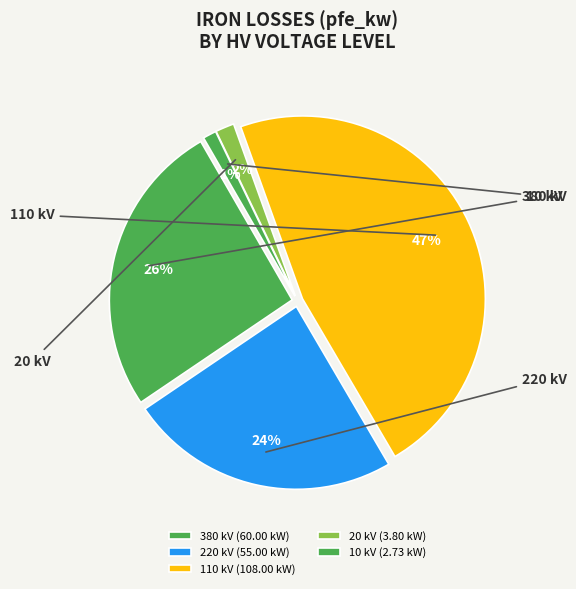

Which category has the biggest portion of the pie?

110 kV (108.00 kW)